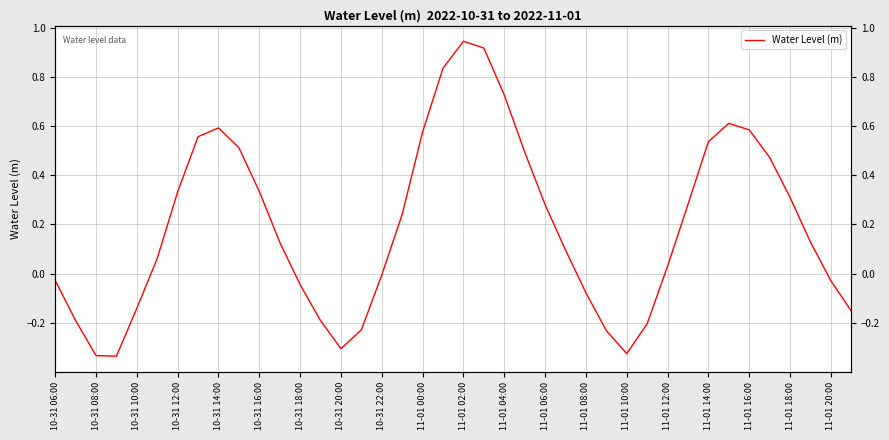

List the labels in order of value, largest first.

20, 21, 11-01 20:00, 22, 33, 10-31 22:00, 34, 11-01 18:00, 10-31 20:00, 32, 11-01 00:00, 23, 35, 11-01 02:00, 10-31 18:00, 36, 31, 24, 11-01 16:00, 37, 11-01 04:00, 25, 10-31 16:00, 30, 11-01 14:00, 10-31 06:00, 38, 11-01 06:00, 26, 10-31 14:00, 39, 10-31 08:00, 11-01 08:00, 29, 11-01 12:00, 27, 11-01 10:00, 28, 10-31 10:00, 10-31 12:00